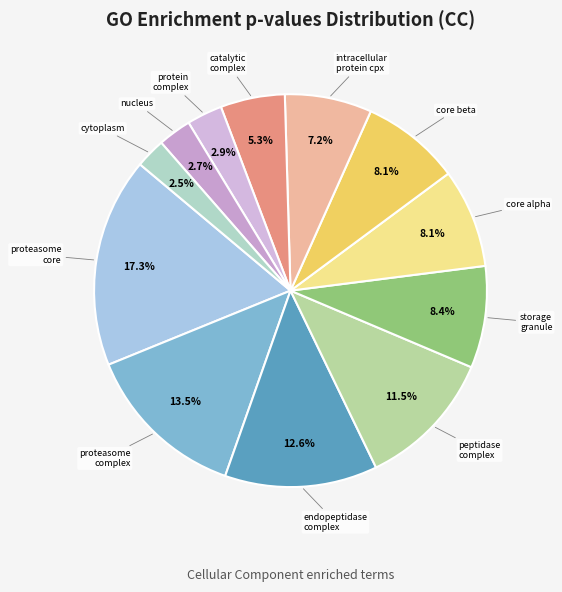

How many segments does this pie chart have?

12